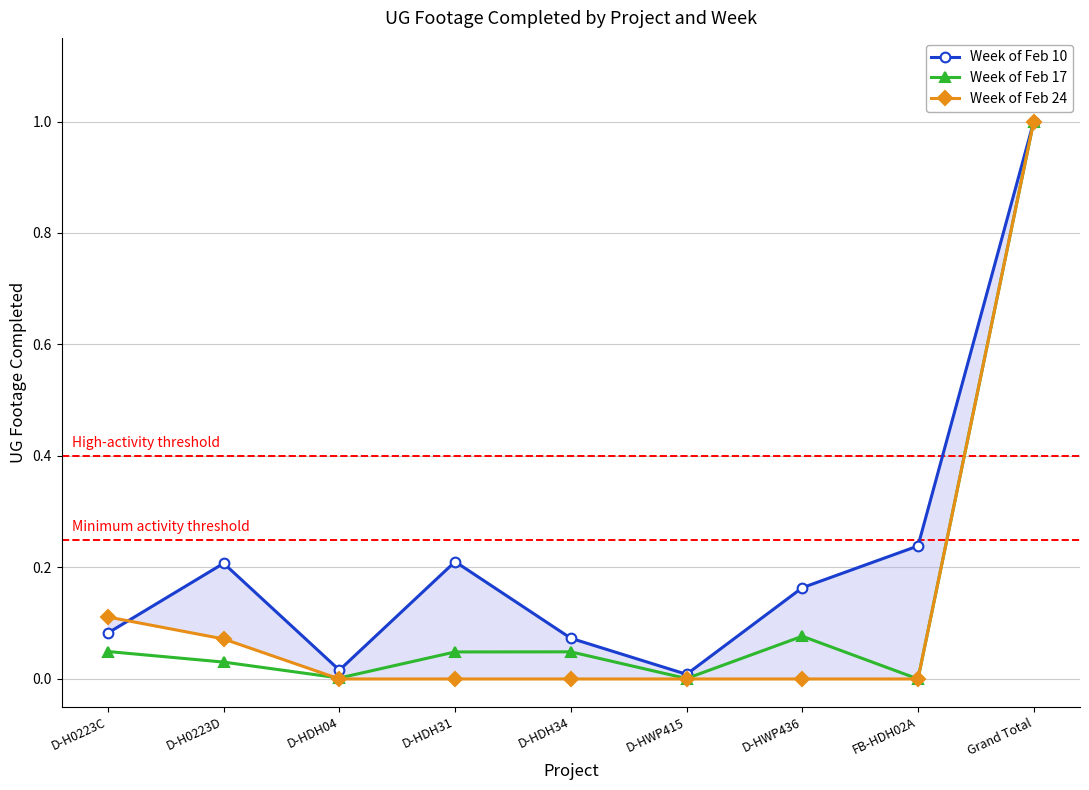

What is the difference between the maximum and second lowest values in the Week of Feb 10 series?

1.0